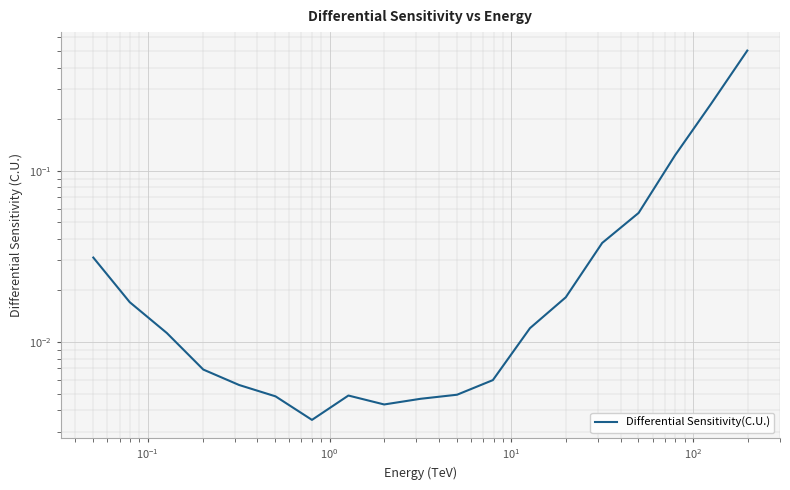

True or false: the data has more than 0 interior local peaks.

True